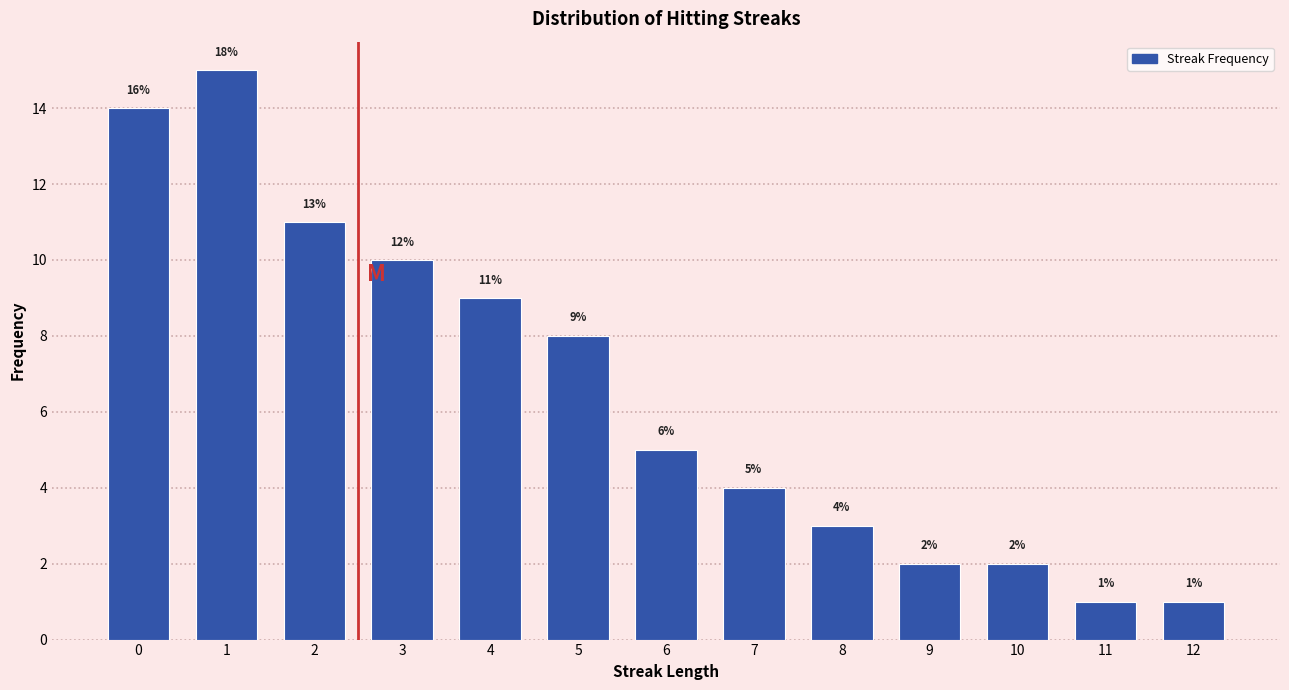

Reading left to right, what are all the values shown in this chart?

14	15	11	10	9	8	5	4	3	2	2	1	1